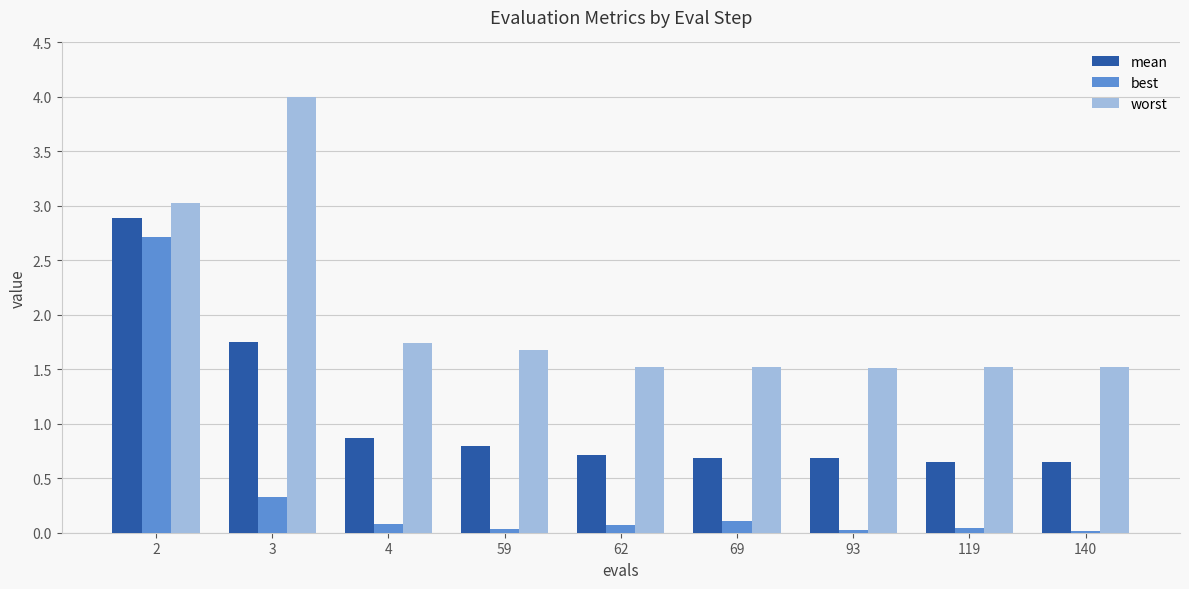

Which series has the widest spread of values?

best